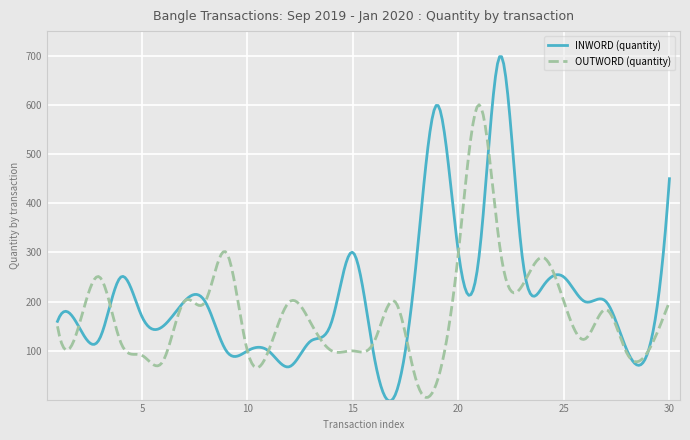

Which series has the largest total across all categories?

INWORD (quantity)